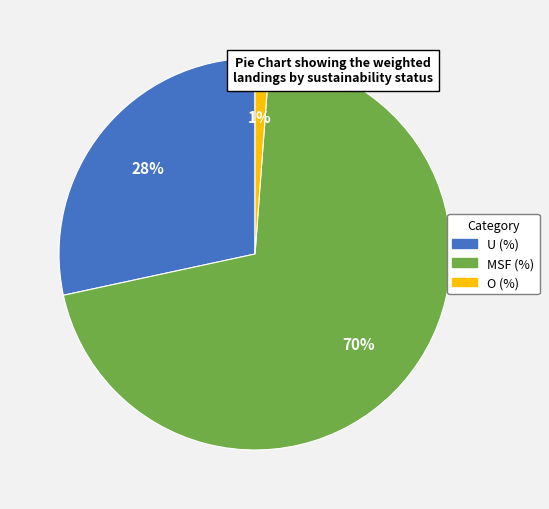

Is MSF (%) the majority of the pie?

Yes